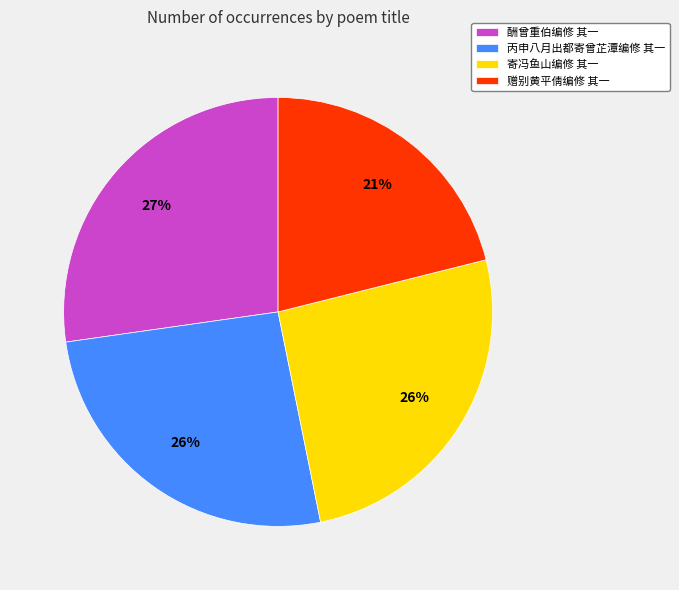

What is the ratio of the value at 寄冯鱼山编修 其一 to the value at 丙申八月出都寄曾芷潭编修 其一?

1.0